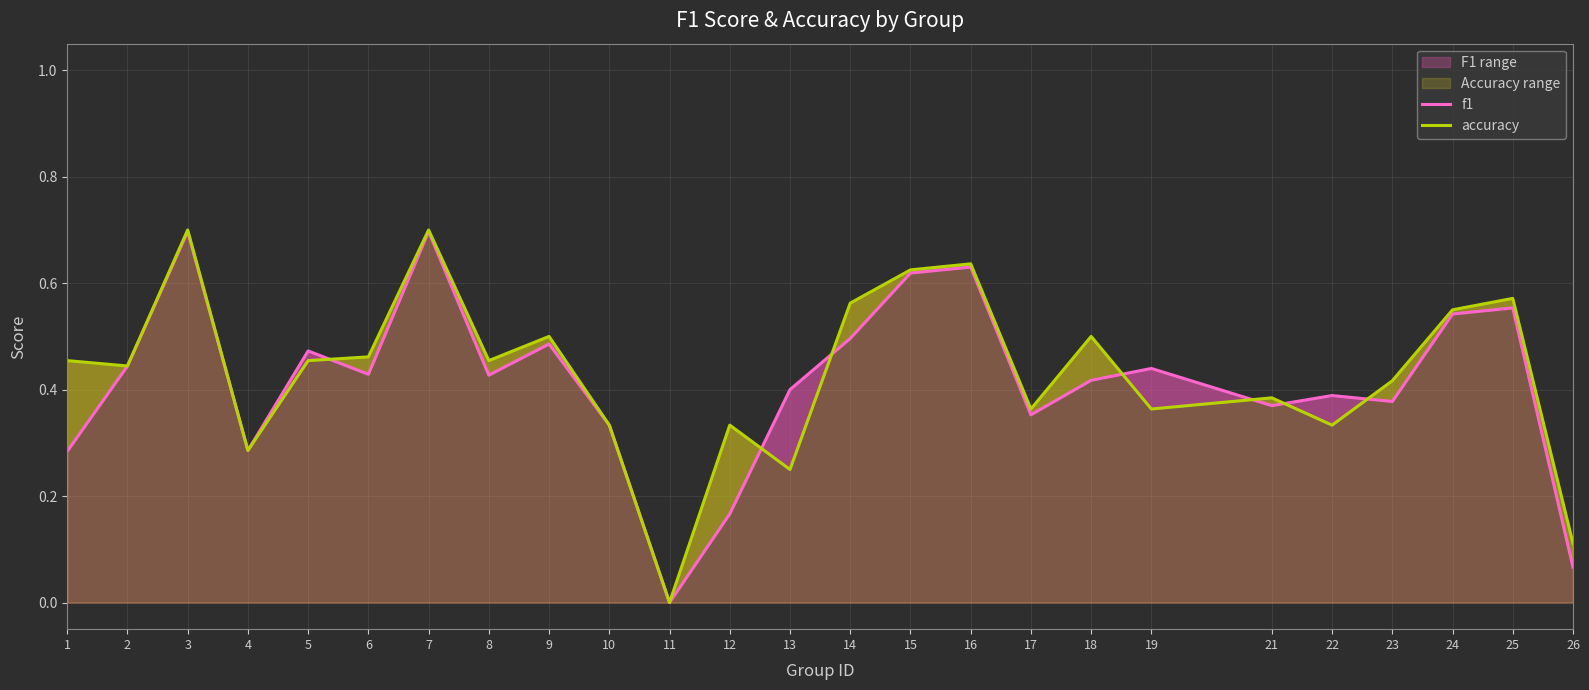

What are all the series names shown in the legend?

f1, accuracy